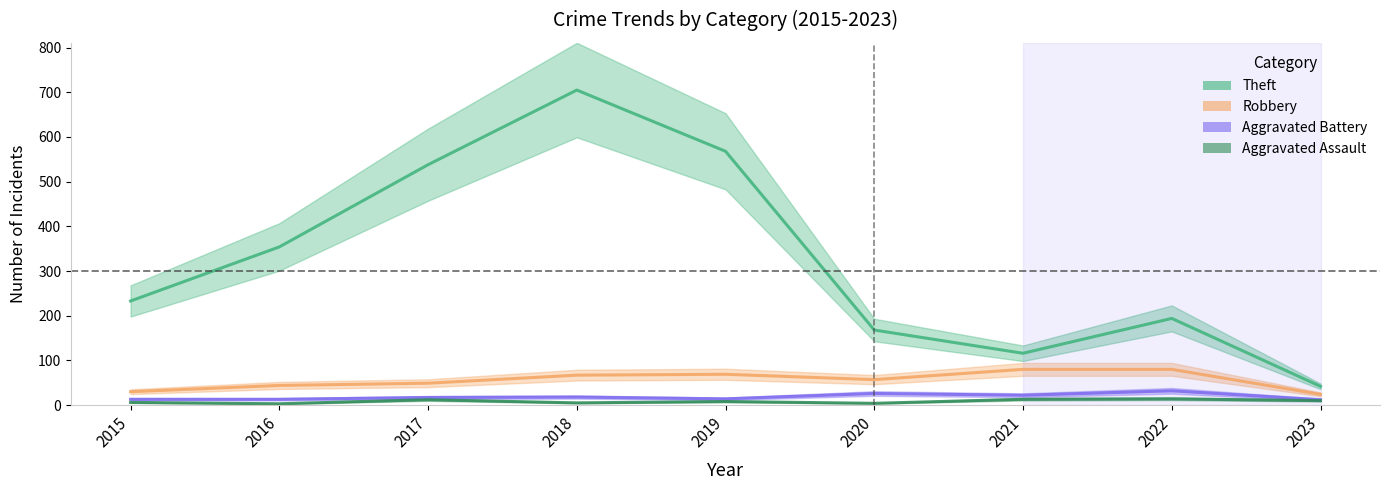

What is the maximum value for Robbery?

80